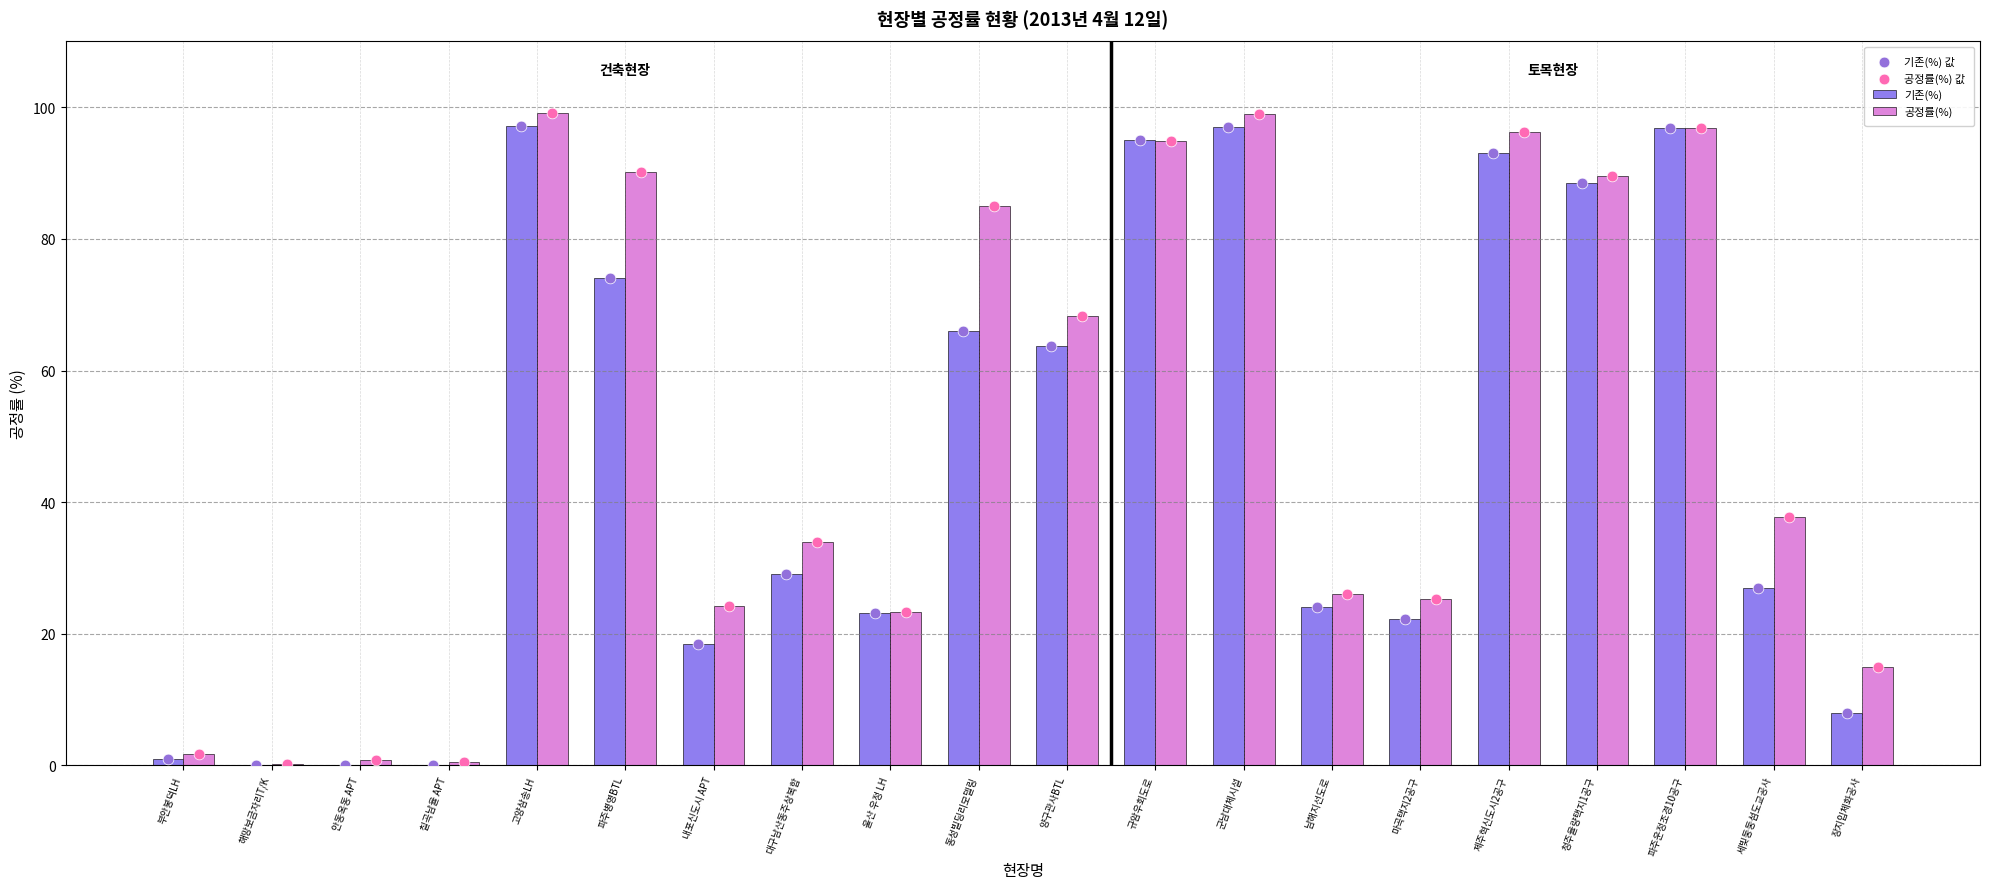

What is the total value across all series at 남해지선도로?

100.0